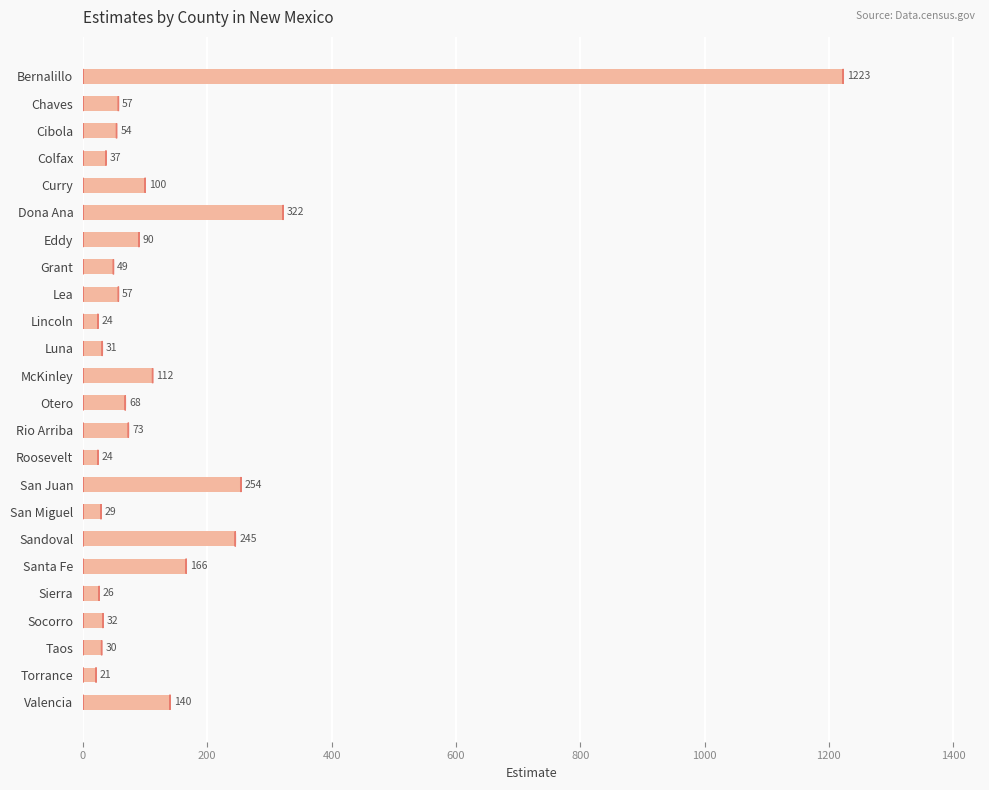

Between Luna and Cibola, which is larger?

Cibola